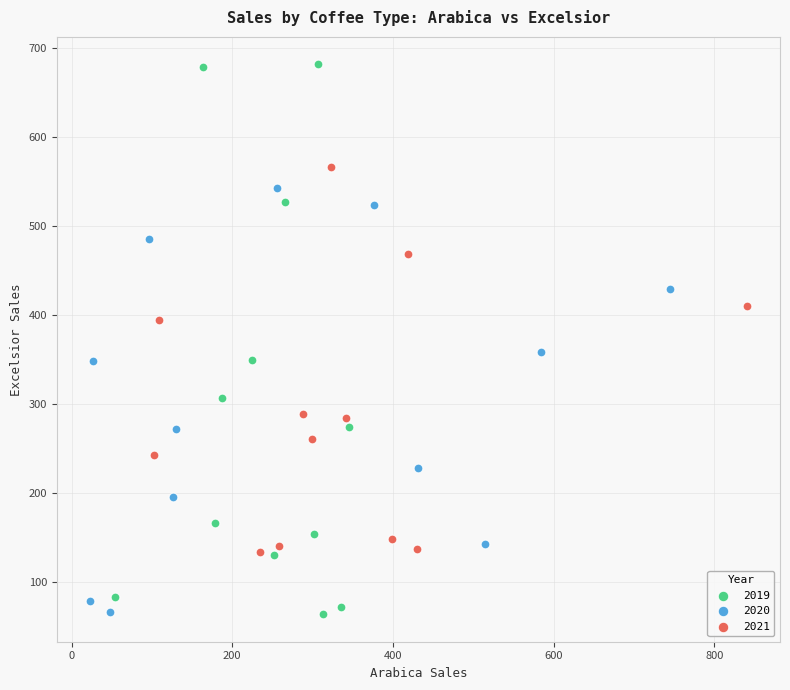

Which series has the largest Y range (max minus min)?

2019